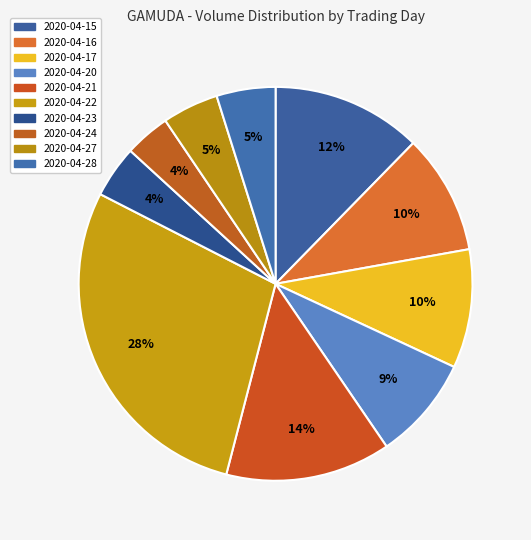

Count the number of slices in the pie.

10